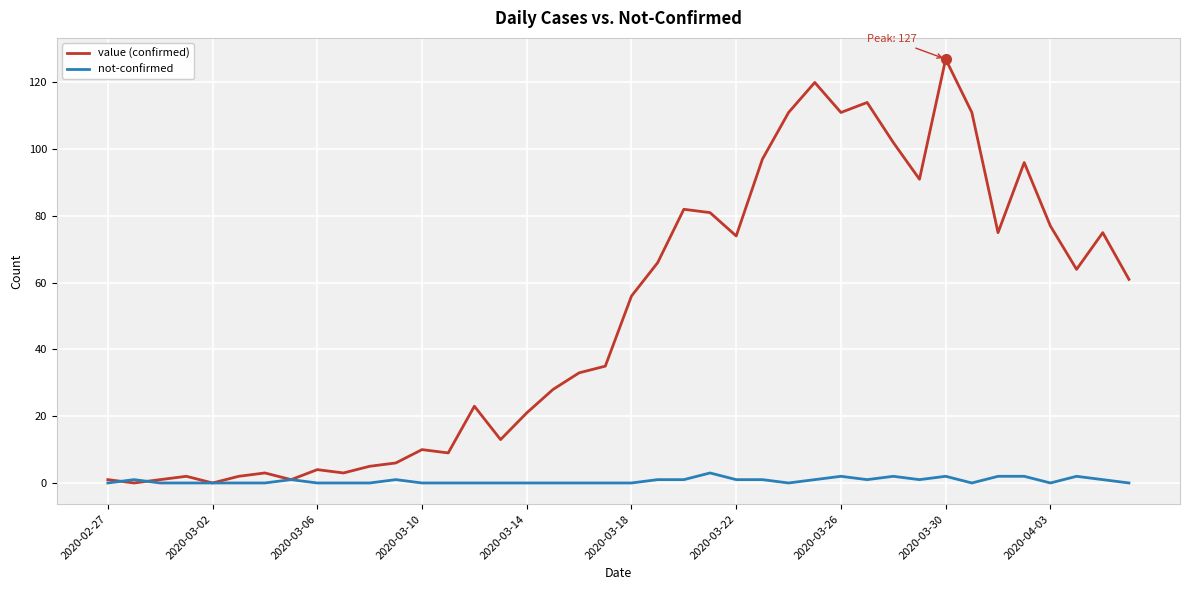

Rank the series by their maximum value, from highest to lowest.

value (confirmed), not-confirmed